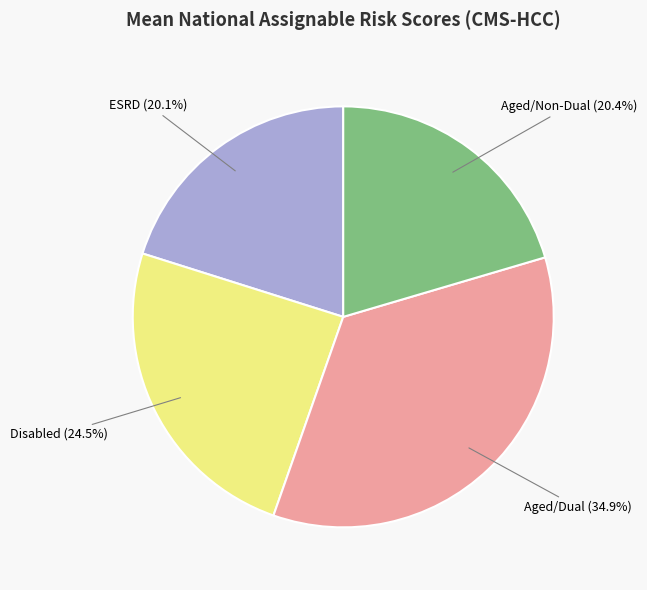

Does Disabled represent more than half of the total?

No